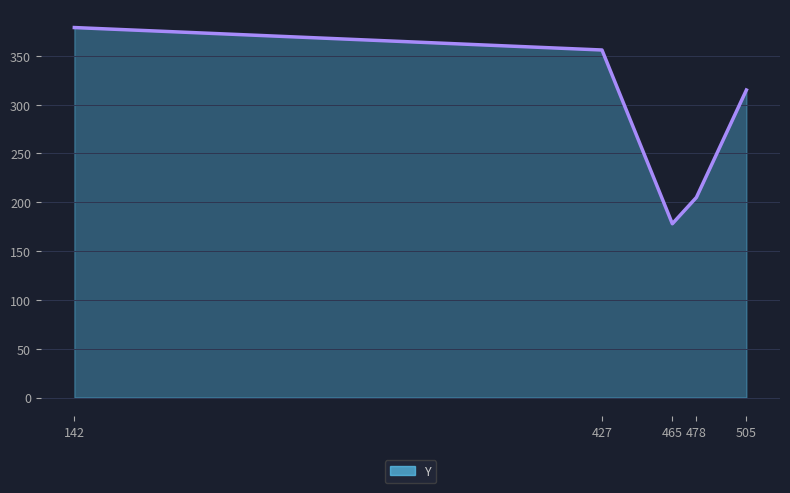

At which label is the value closest to 278?

505